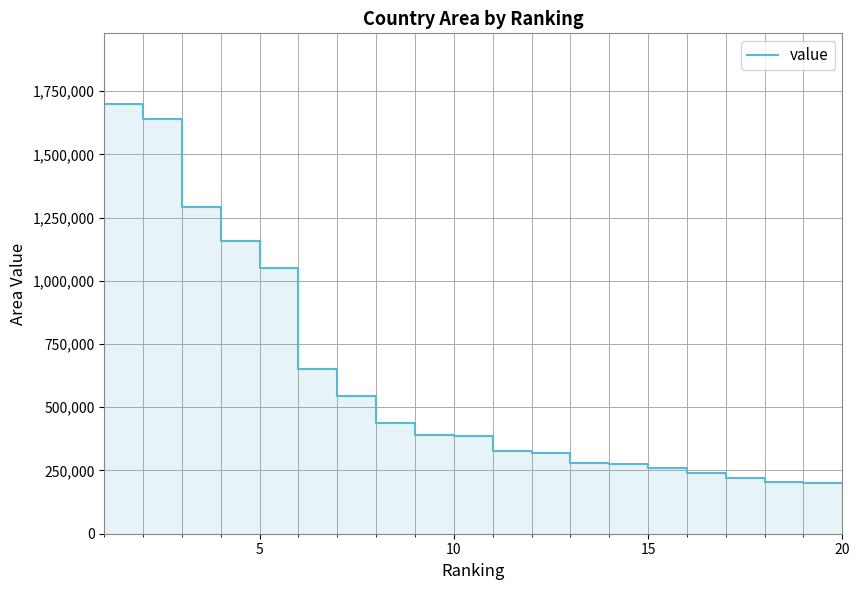

How many lines are shown in the chart?

1